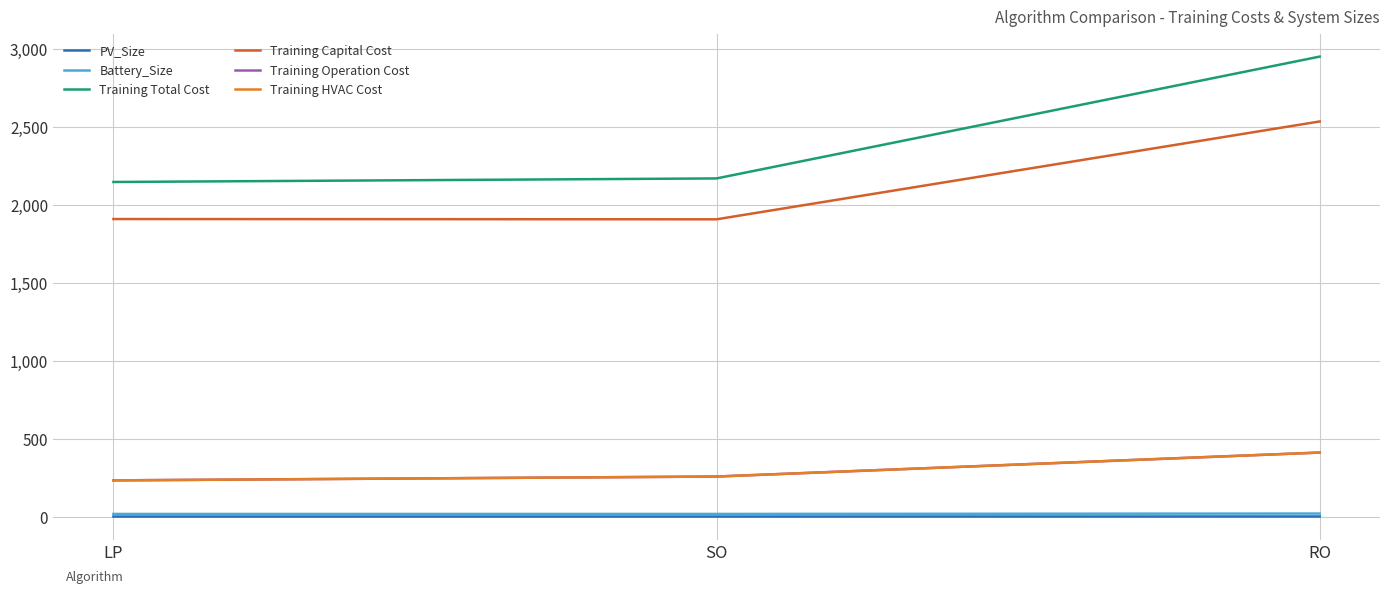

True or false: Training Capital Cost has a value of 1909.6 at SO.

True